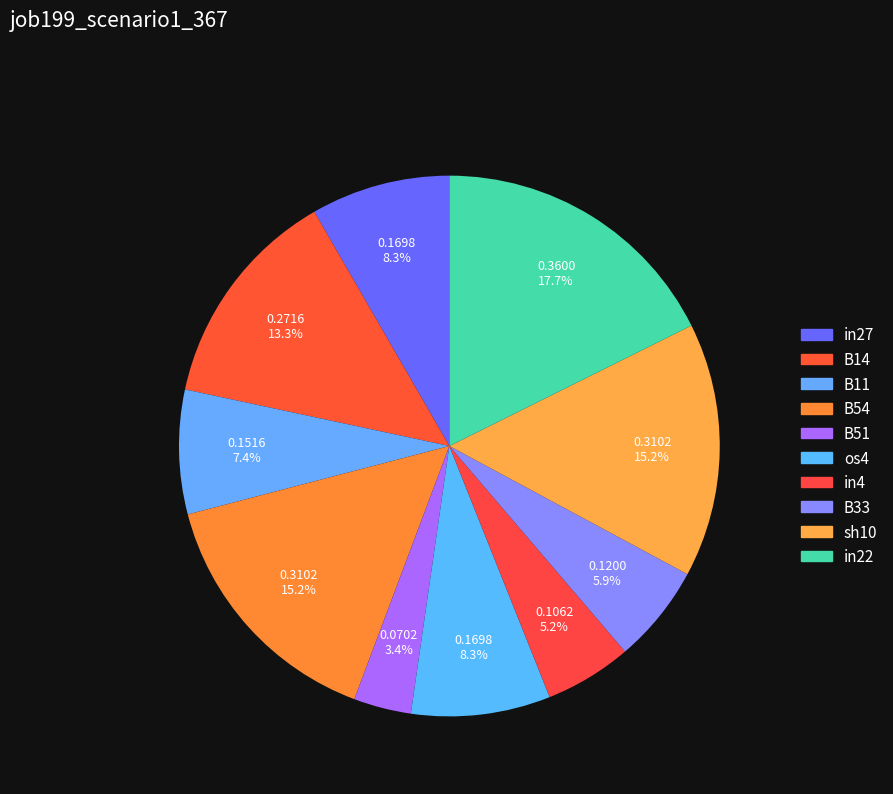

Between os4 and B11, which is larger?

os4